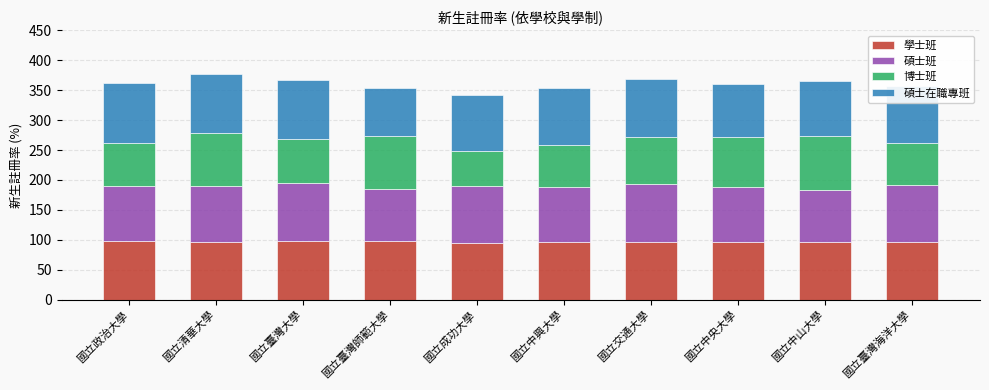

What is the minimum value for 學士班?

95.3